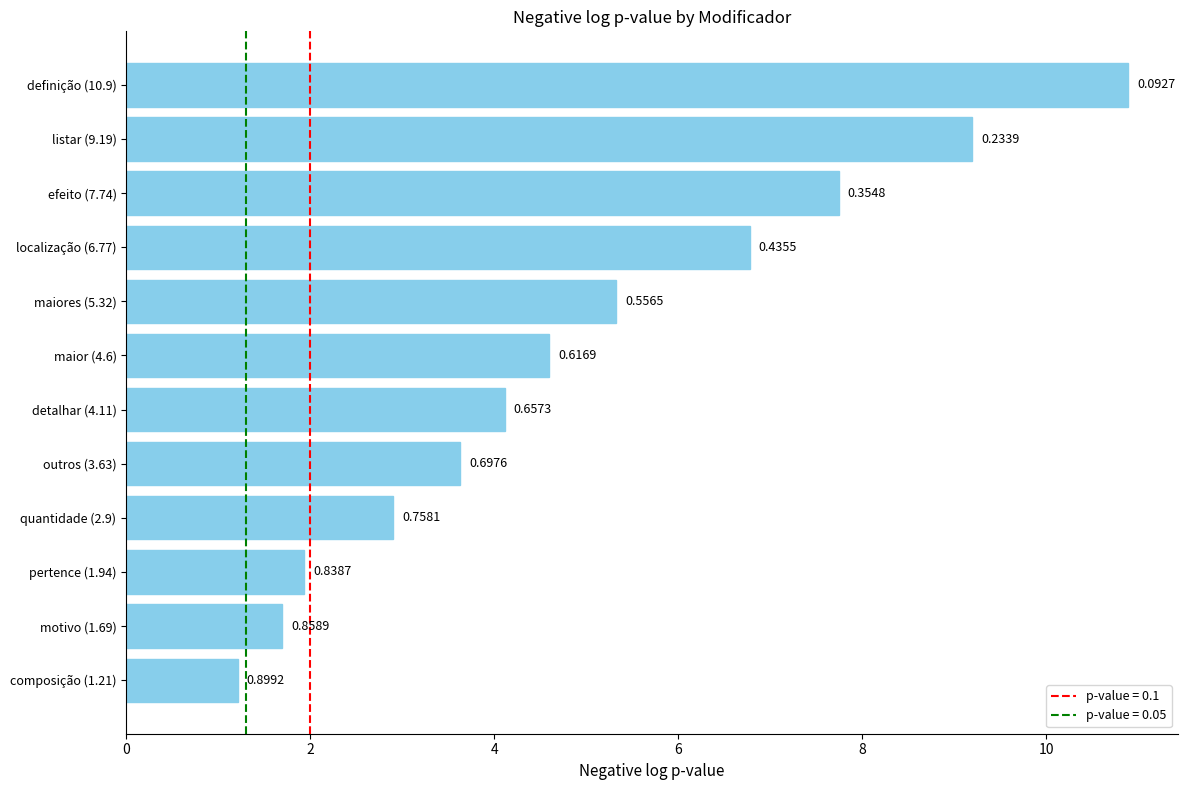

How many bars are there in total?

12